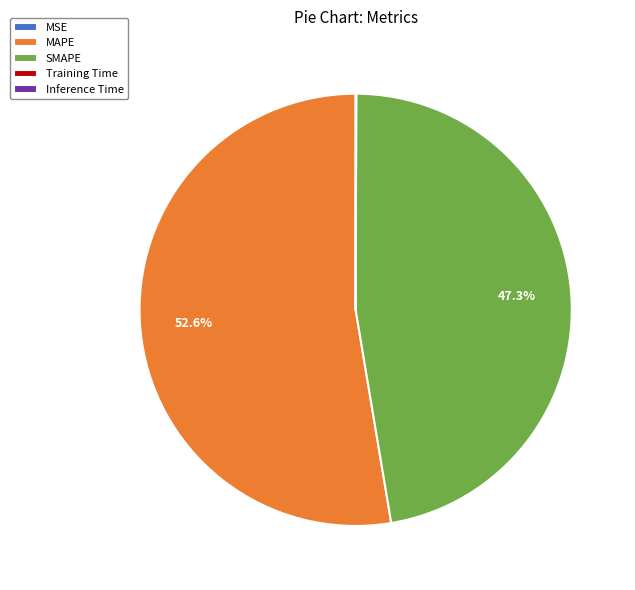

Which category accounts for the majority?

MAPE